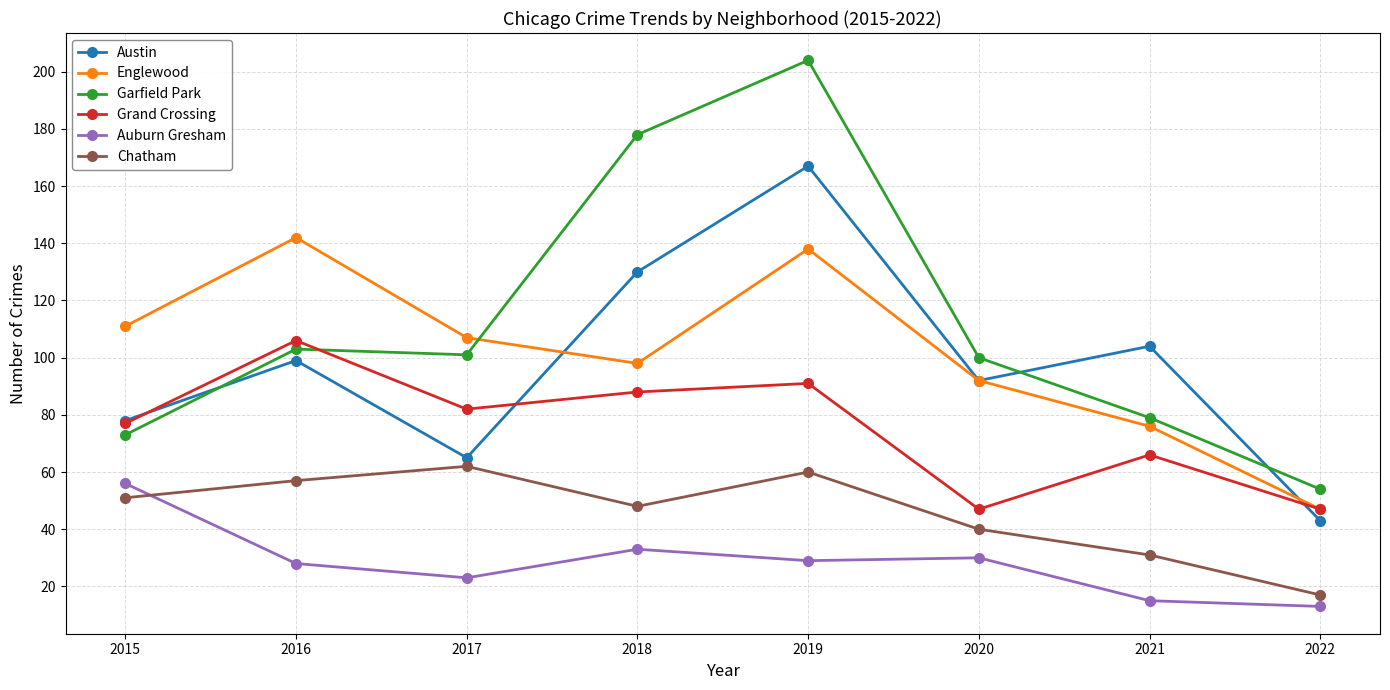

Where is the first local maximum for Garfield Park?

2016